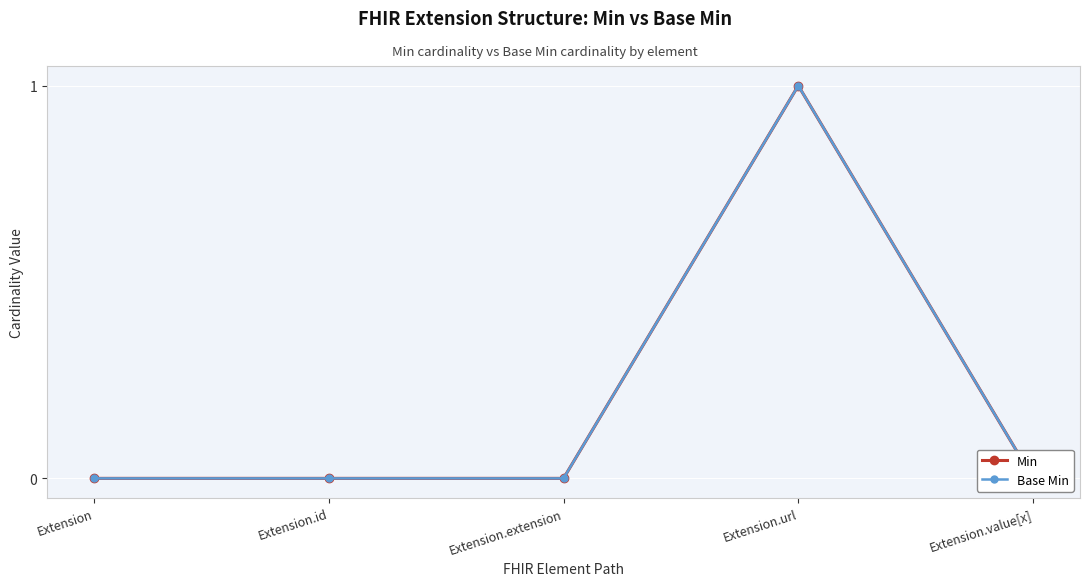

What is the label of the 4th point from the left?

Extension.url